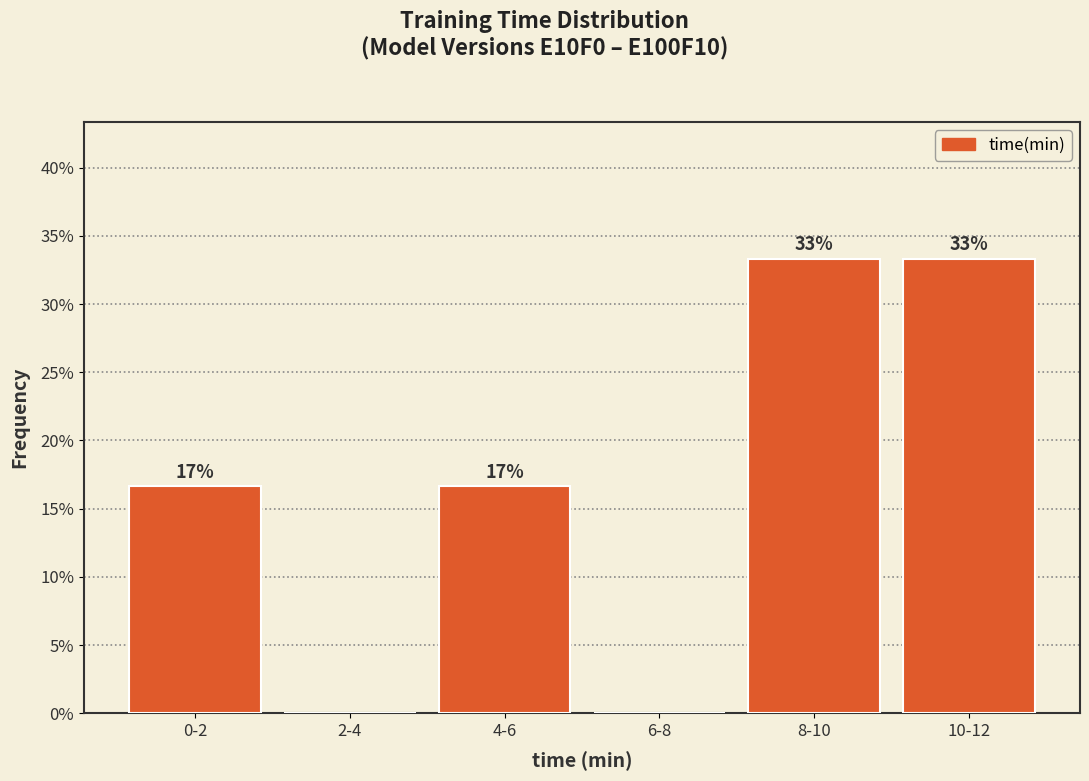

Are the bars horizontal?

No